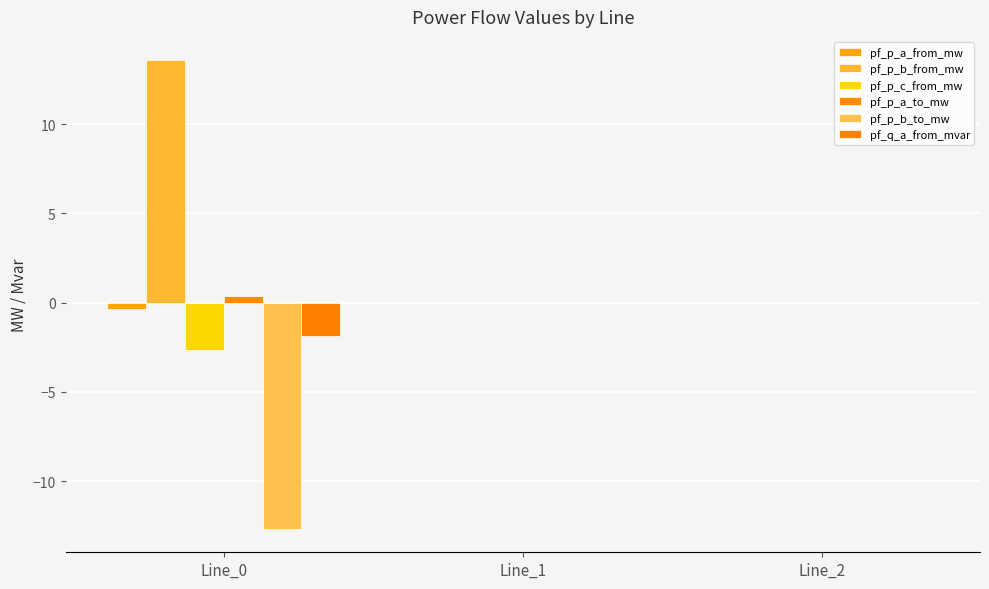

True or false: pf_p_a_from_mw has a value of 0.0 at Line_2.

True